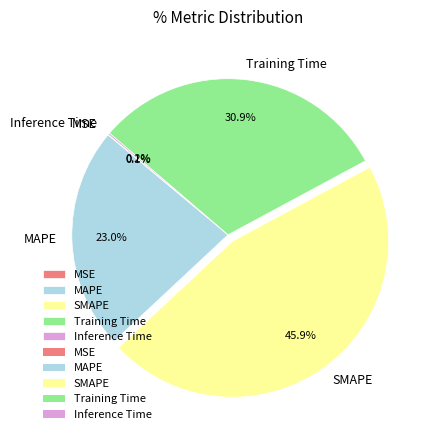

Combined, do Training Time and MAPE account for over 50%?

Yes